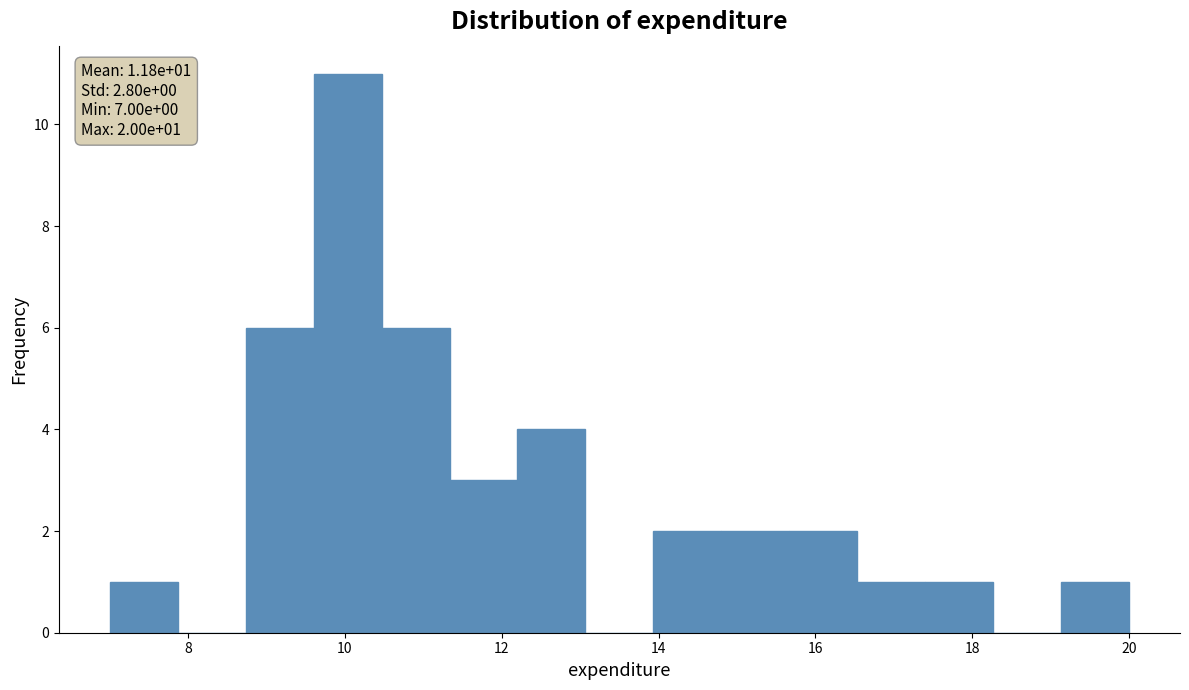

Over which range of the x-axis is the bar tallest?

9.6 to 10.4